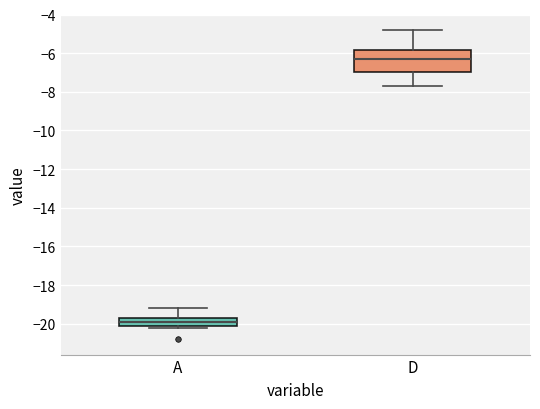

Which box's median line is the lowest?

A